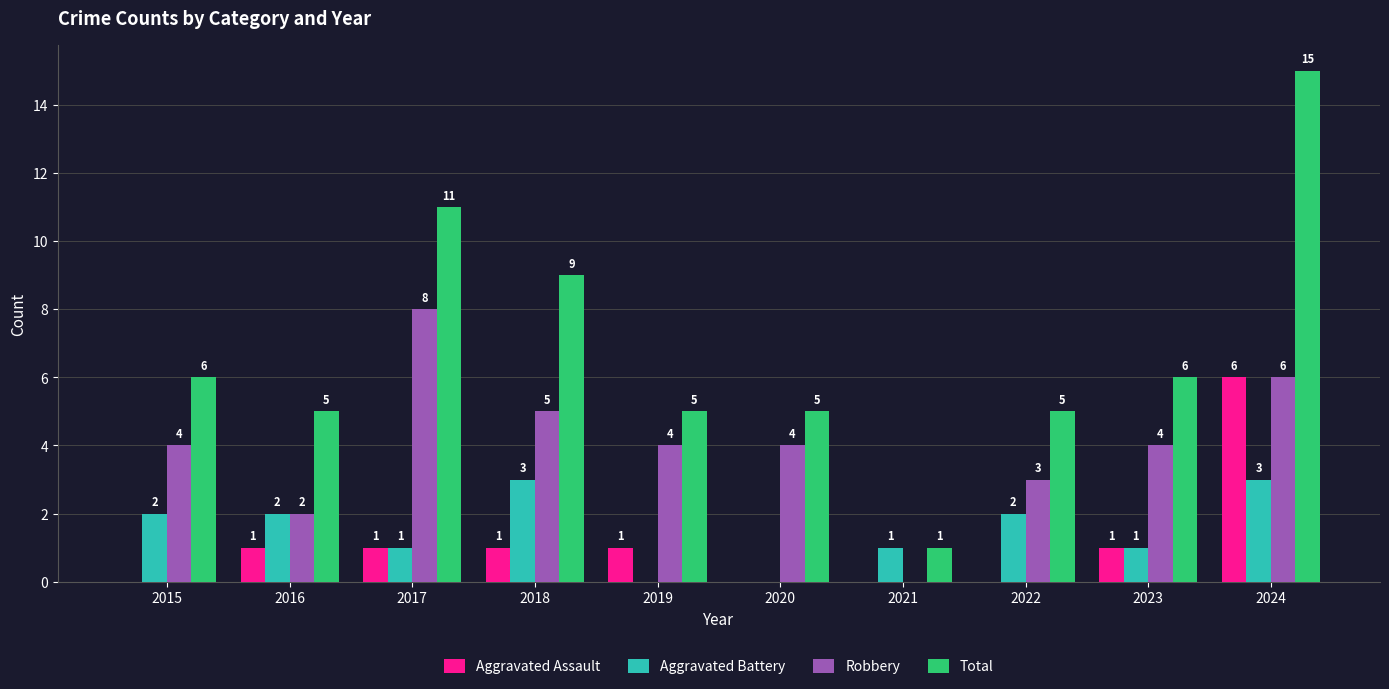

How many groups of bars are there?

10